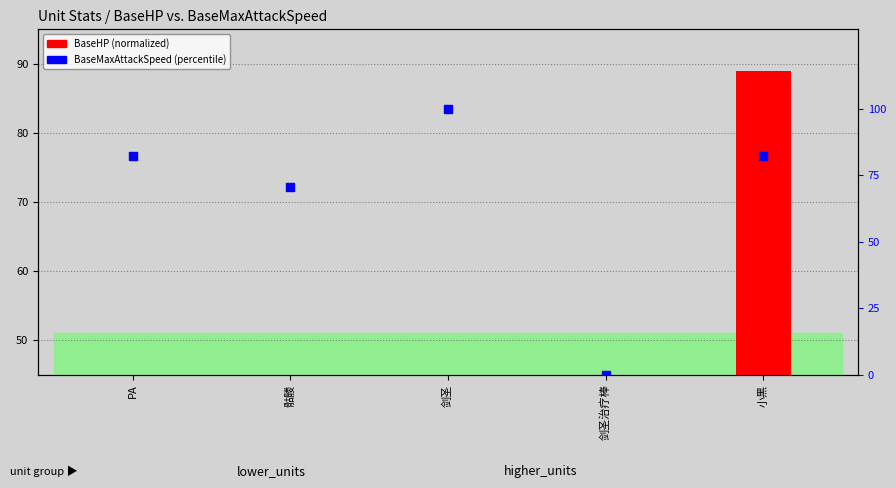

At which category is the sum across all series the highest?

小黑